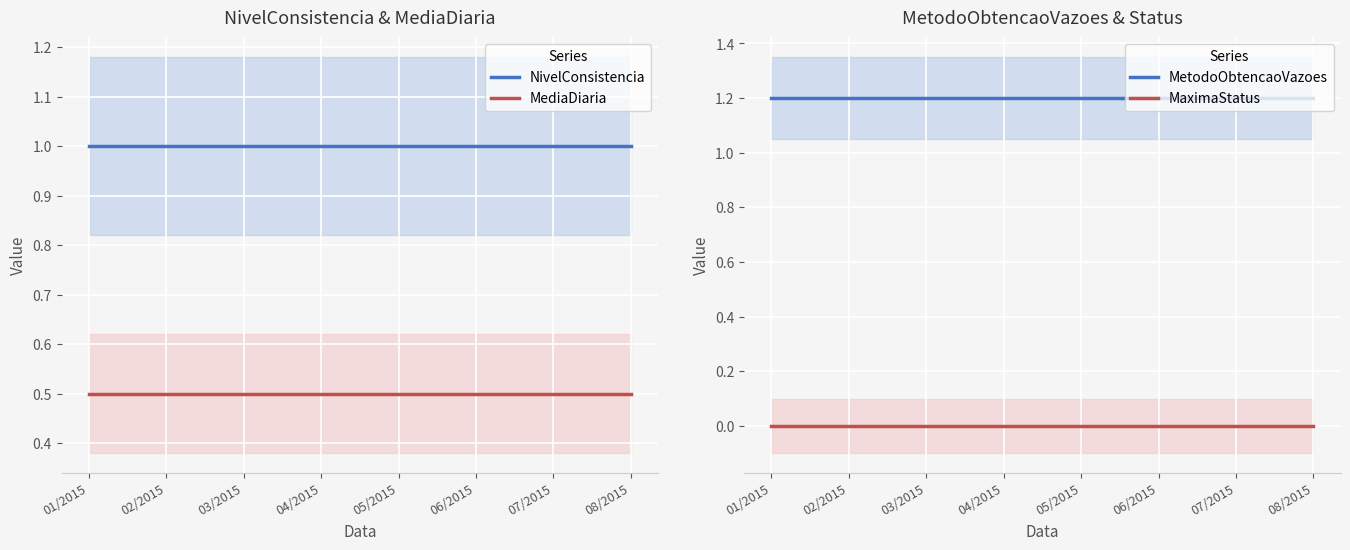

True or false: MetodoObtencaoVazoes and MaximaStatus intersect in this chart.

False